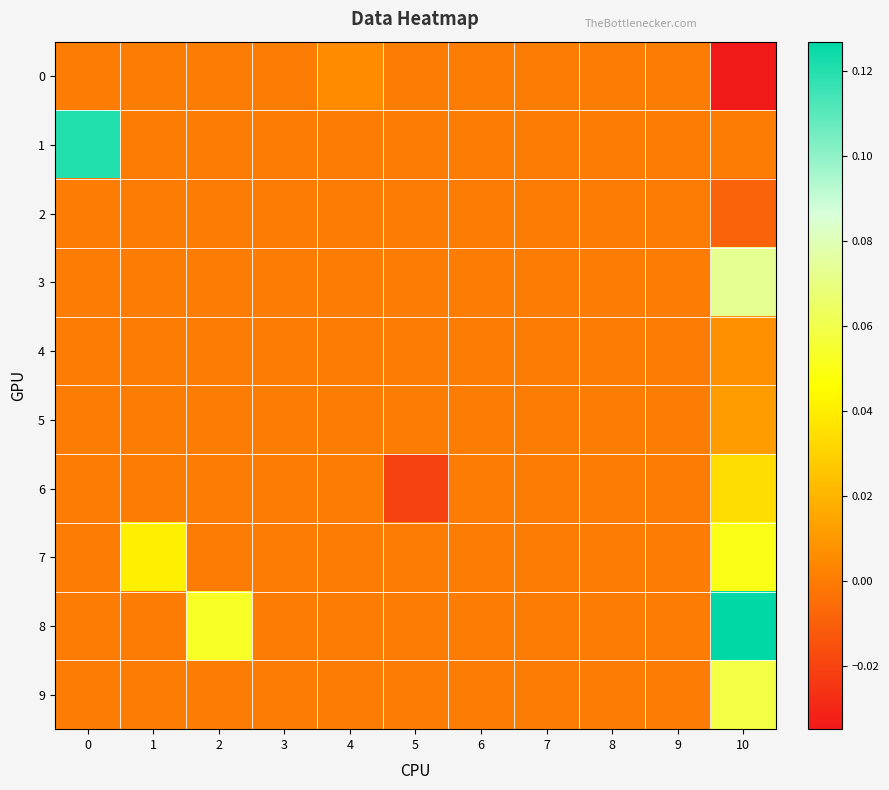

List the series in order of their peak value, highest first.

8, 1, 3, 9, 7, 6, 5, 4, 0, 2